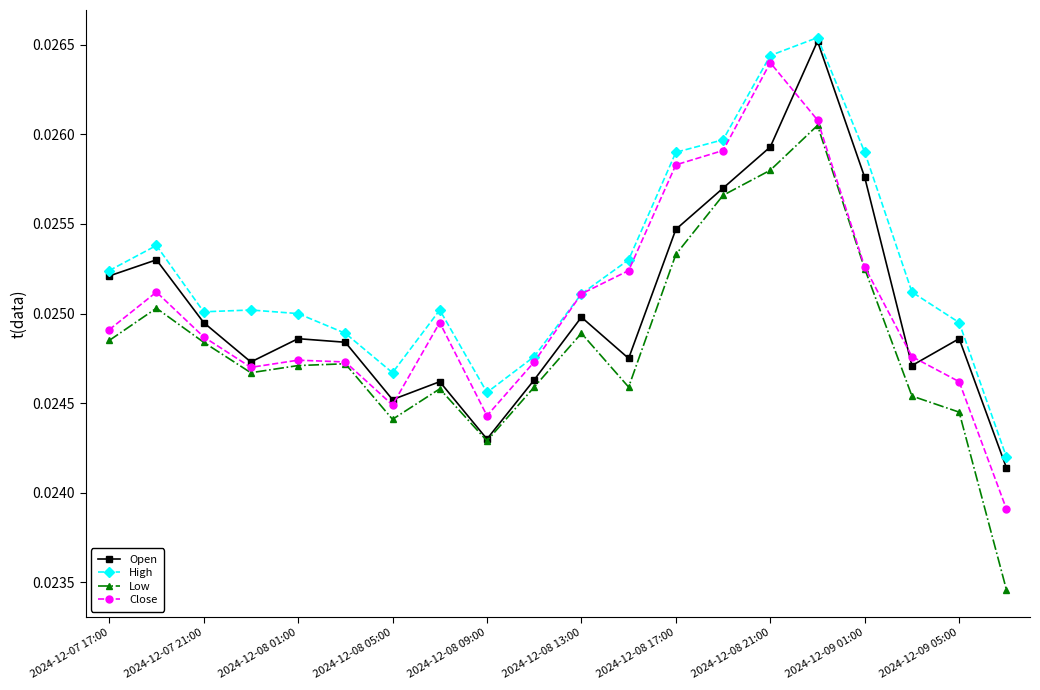

What are all the series names shown in the legend?

Open, High, Low, Close